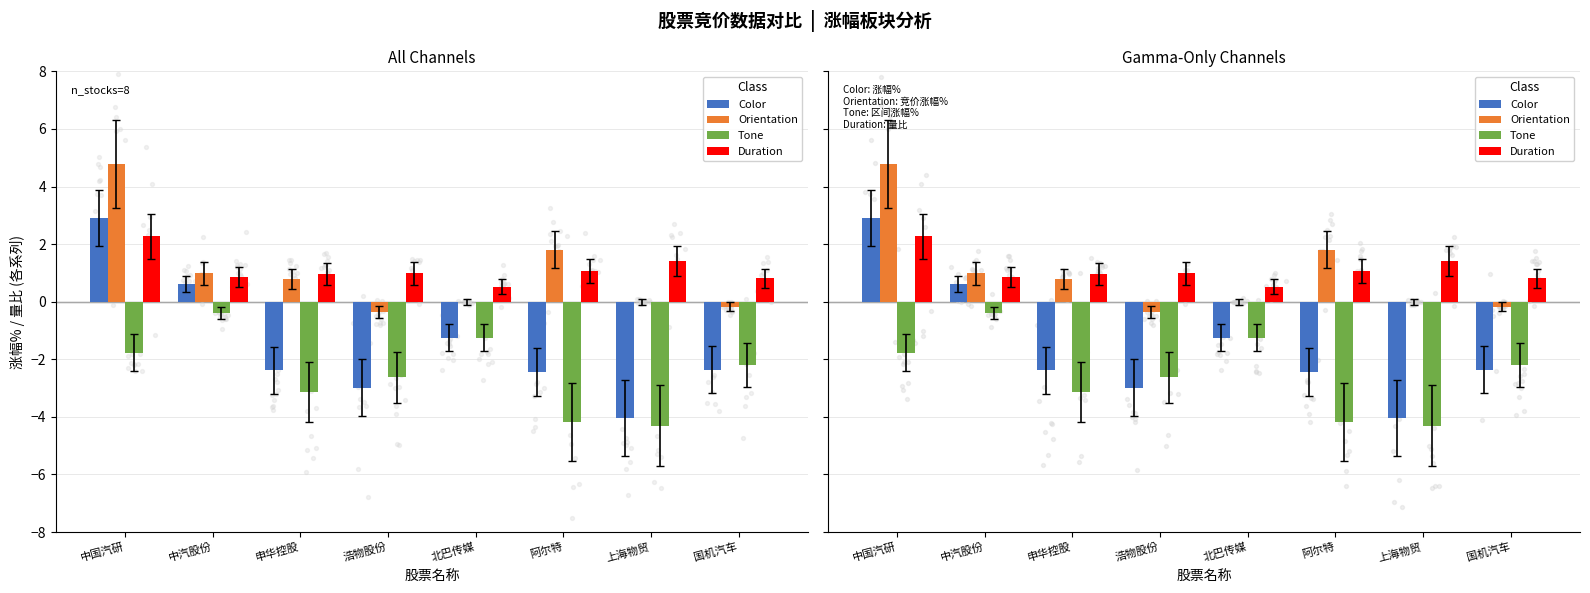

Which series has the widest spread of Y values?

Color